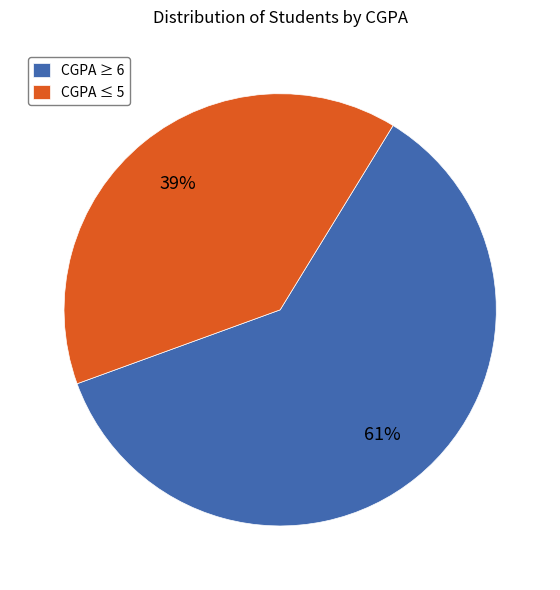

To the nearest percent, what is the average slice percentage?

50%